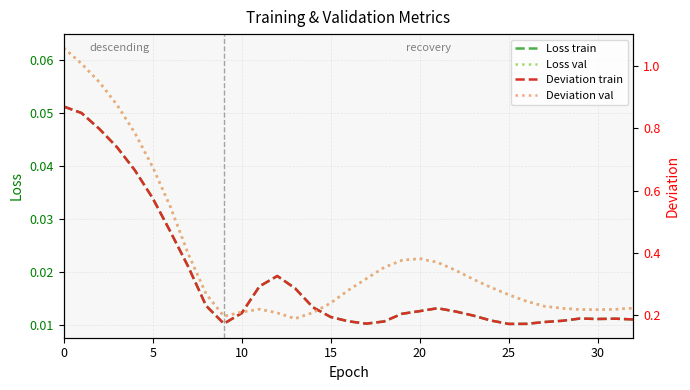

What is the total value across all series at 11?

0.5